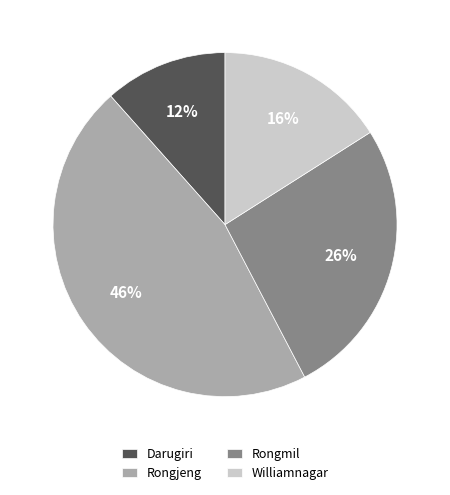

Is there a majority slice in this chart?

No